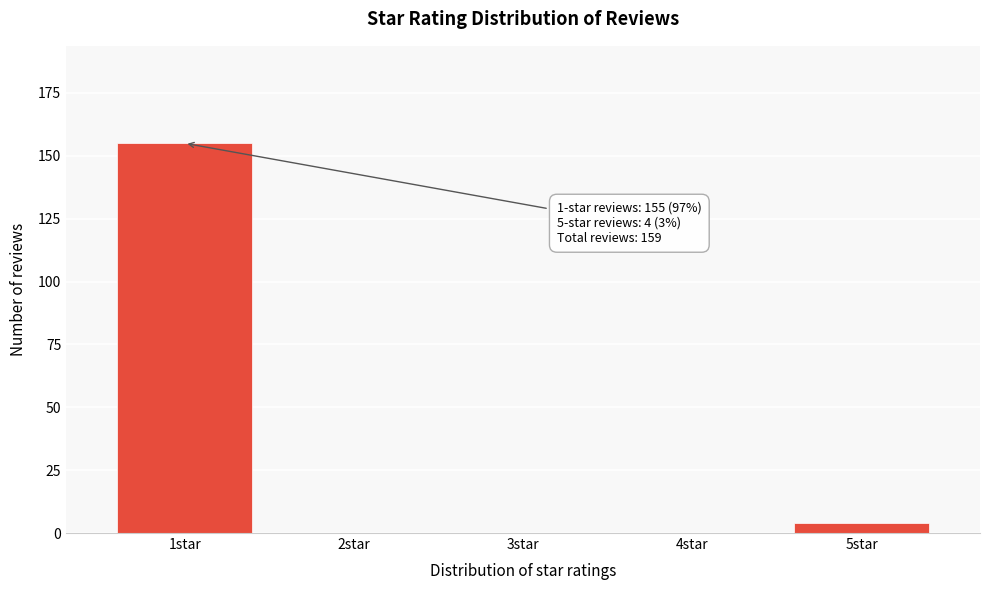

Which range on the x-axis has the tallest bar?

0.5 to 1.5